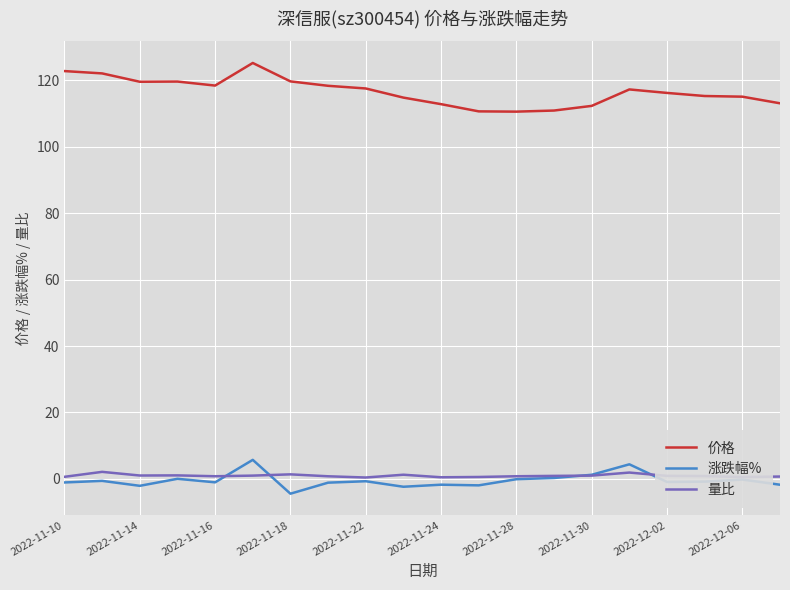

What is the minimum value for 涨跌幅%?

-4.4